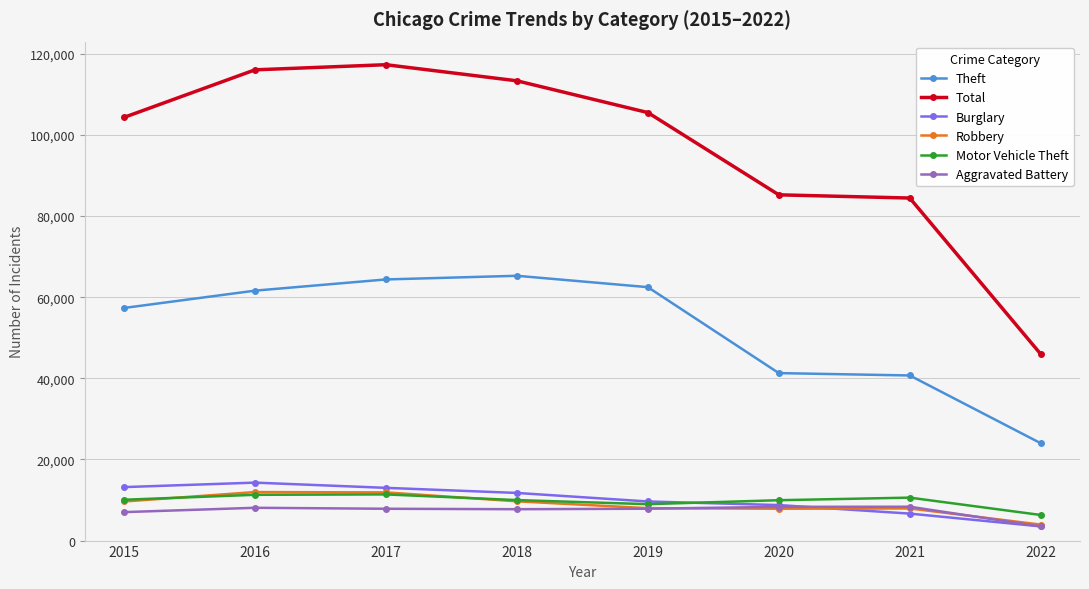

Which series has the widest spread of values?

Total